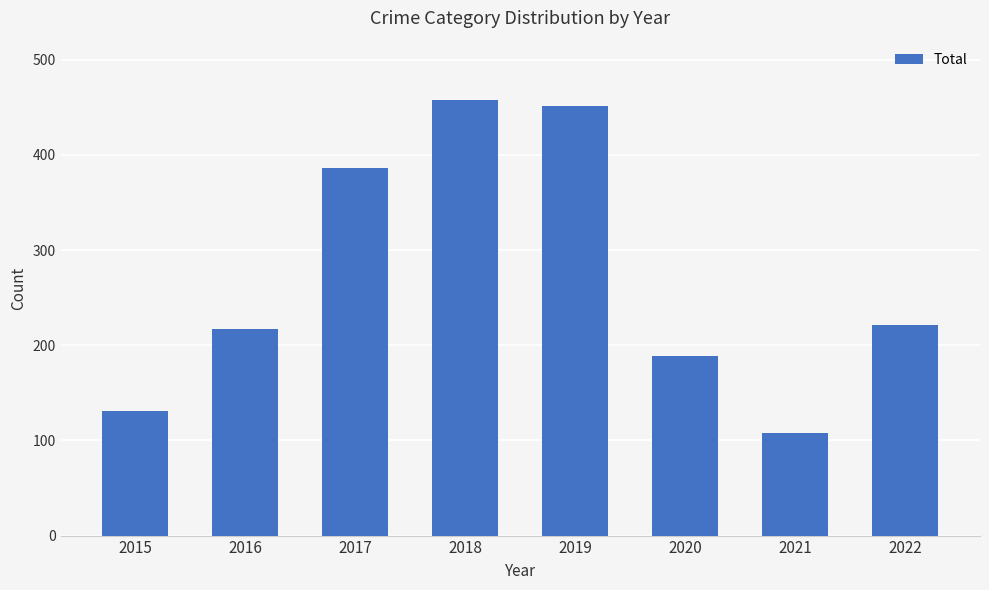

What is the change in value from 2019 to 2020?

-262